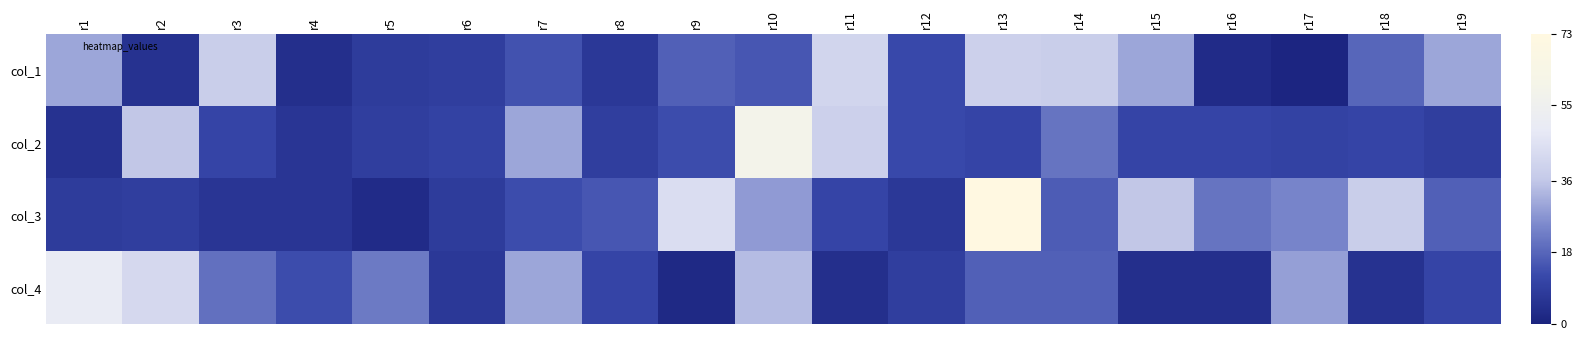

How many data points does each series have?

19